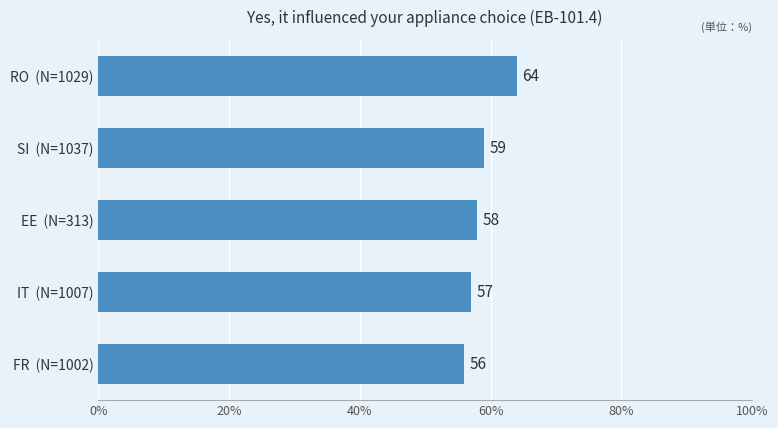

True or false: the data shows 27.4 at FR  (N=1002).

False